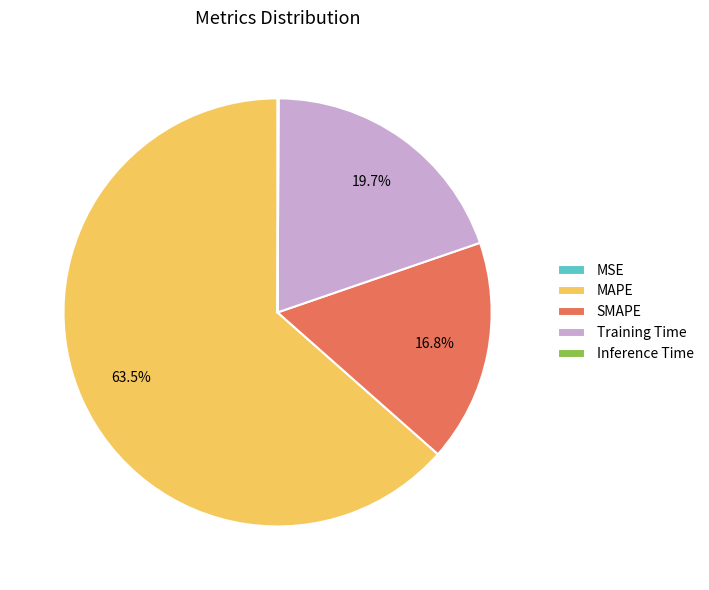

Approximately how many times larger is the value at Training Time compared to MAPE?

0.3